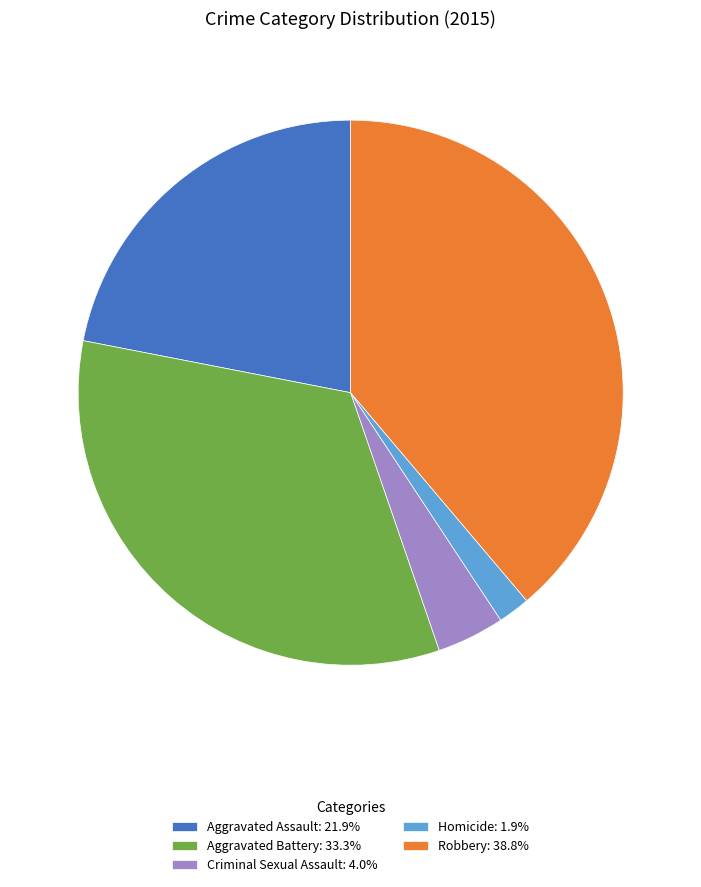

Rank the categories by value from highest to lowest.

Robbery, Aggravated Battery, Aggravated Assault, Criminal Sexual Assault, Homicide